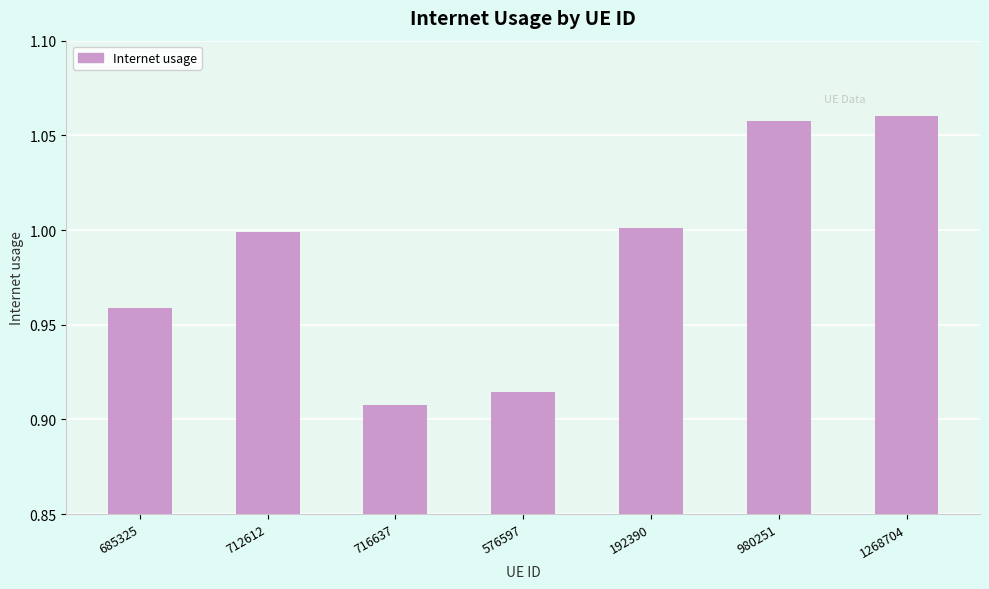

Is it true that the value at 192390 is 0.3?

False